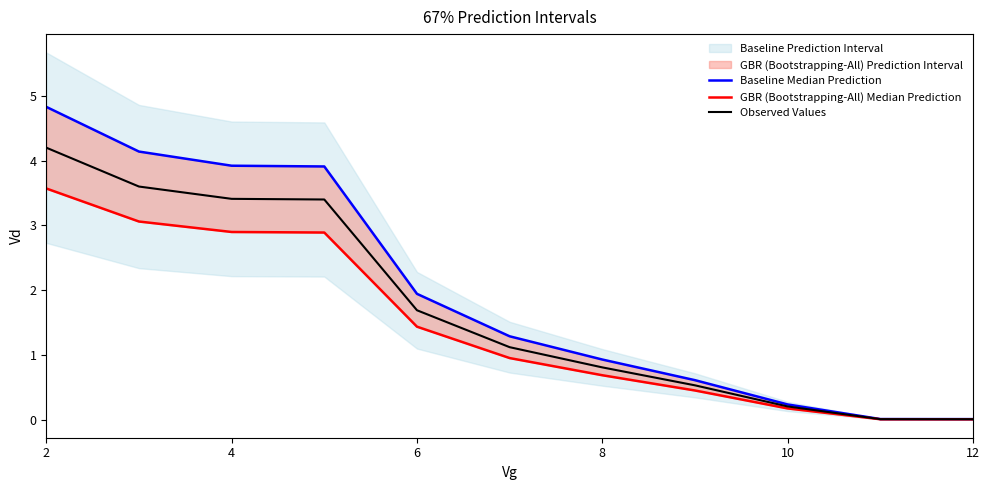

Which series has the largest range (max minus min)?

Baseline Median Prediction